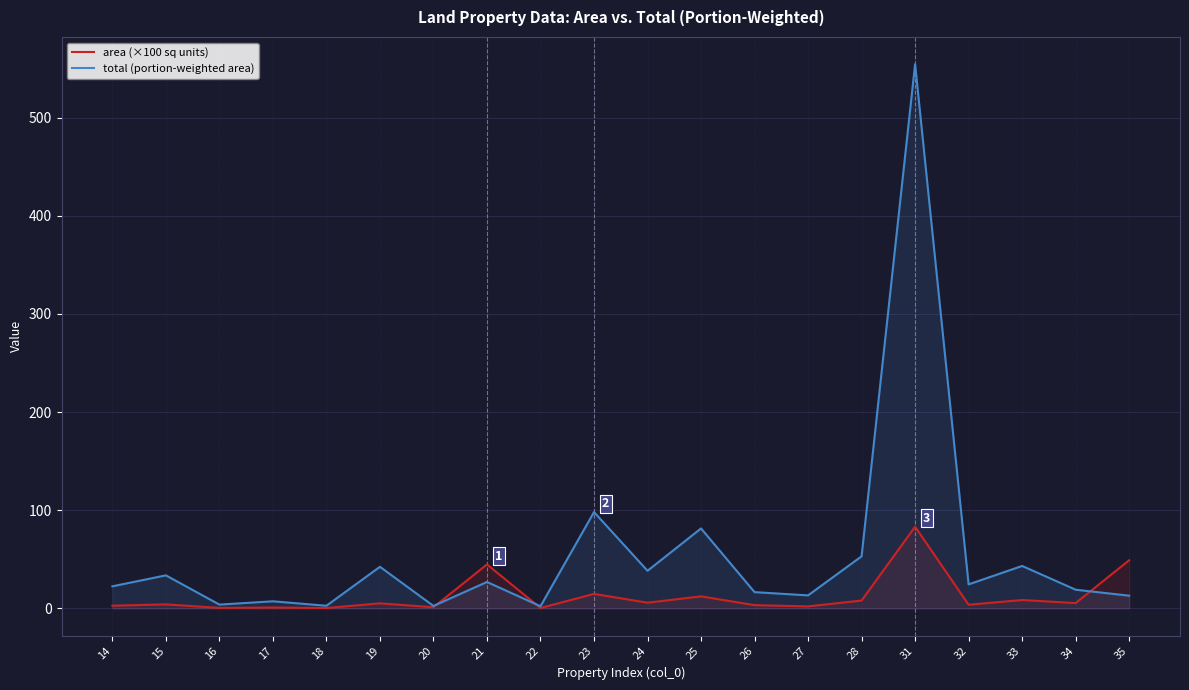

What is the approximate value of area (×100 sq units) at 17?

0.9